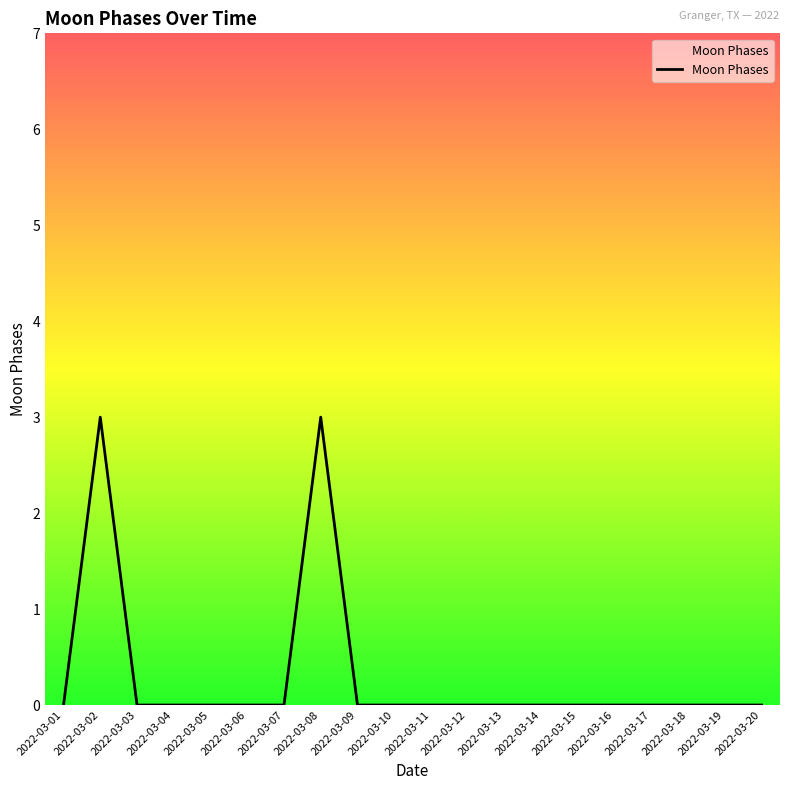

Reading left to right, what are all the values shown in this chart?

0	3	0	0	0	0	0	3	0	0	0	0	0	0	0	0	0	0	0	0